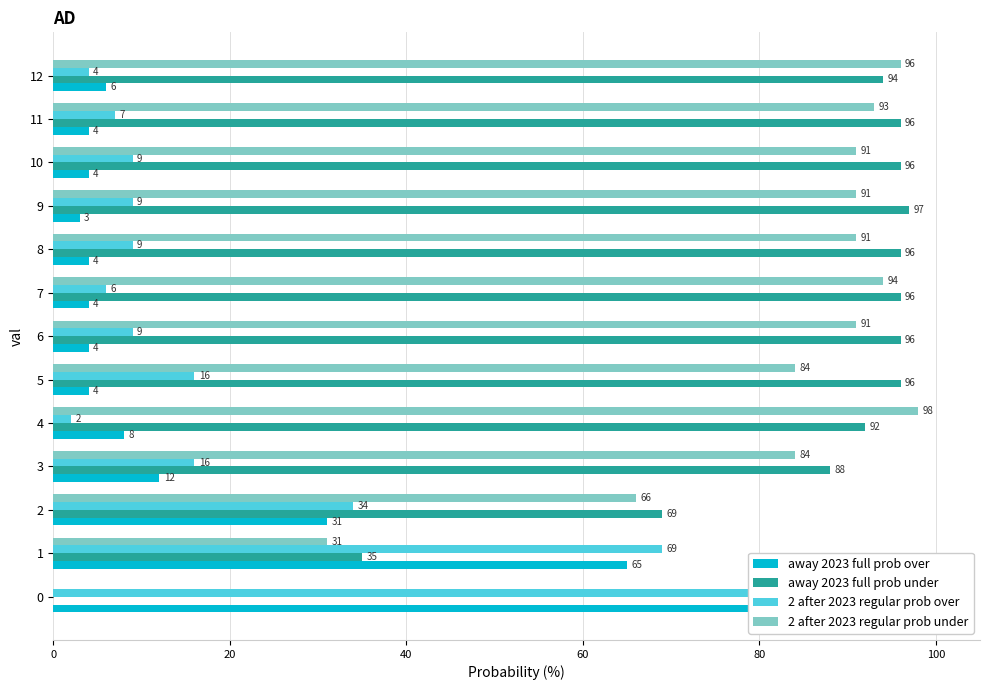

What is the value of the 2 after 2023 regular prob over bar at the 9th from the left?

9